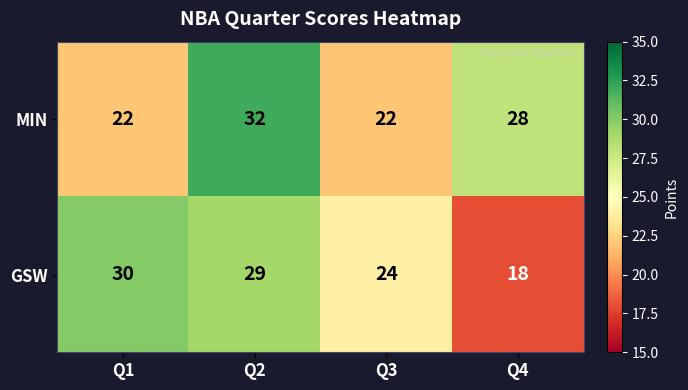

Which series has the largest total across all categories?

MIN